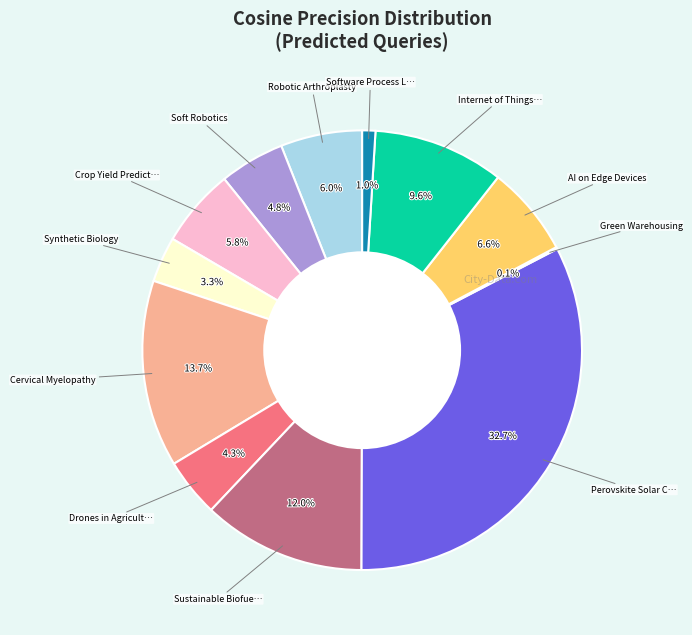

Rank the categories by value from lowest to highest.

Green Warehousing, Software Process Line, Synthetic Biology, Drones in Agriculture, Soft Robotics, Crop Yield Prediction, Robotic Arthroplasty, AI on Edge Devices, Internet of Things in Healthcare, Sustainable Biofuel Economy, Cervical Myelopathy, Perovskite Solar Cells Stability